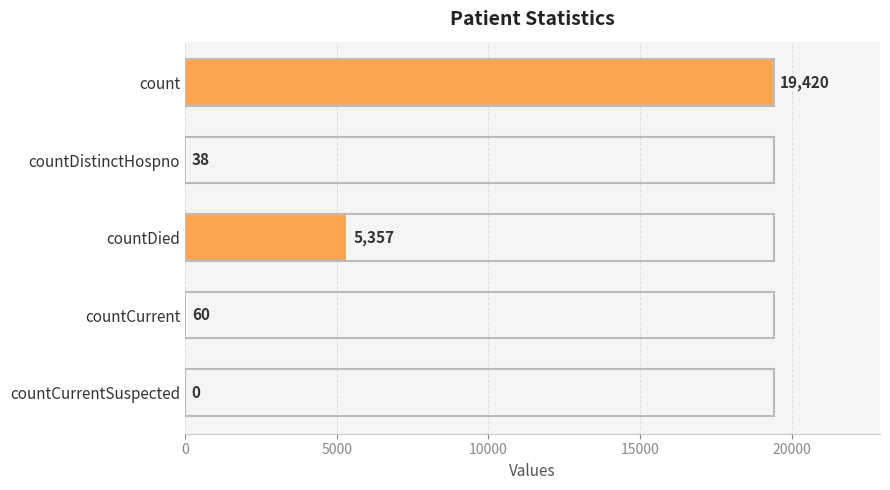

Reading top to bottom, extract all data points from this chart.

count=19420	countDistinctHospno=38	countDied=5357	countCurrent=60	countCurrentSuspected=0